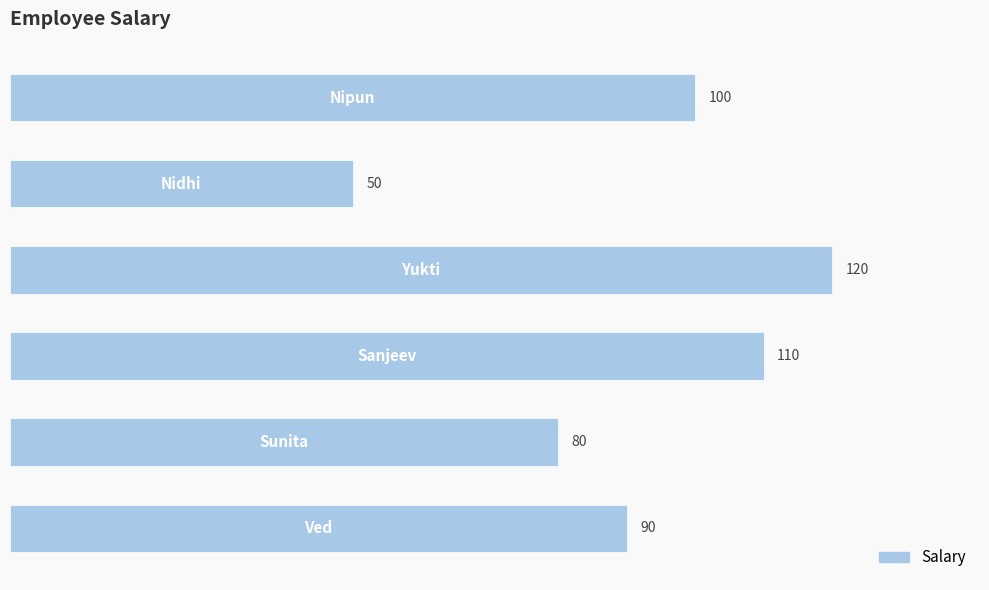

How many values are between 80 and 110?

4